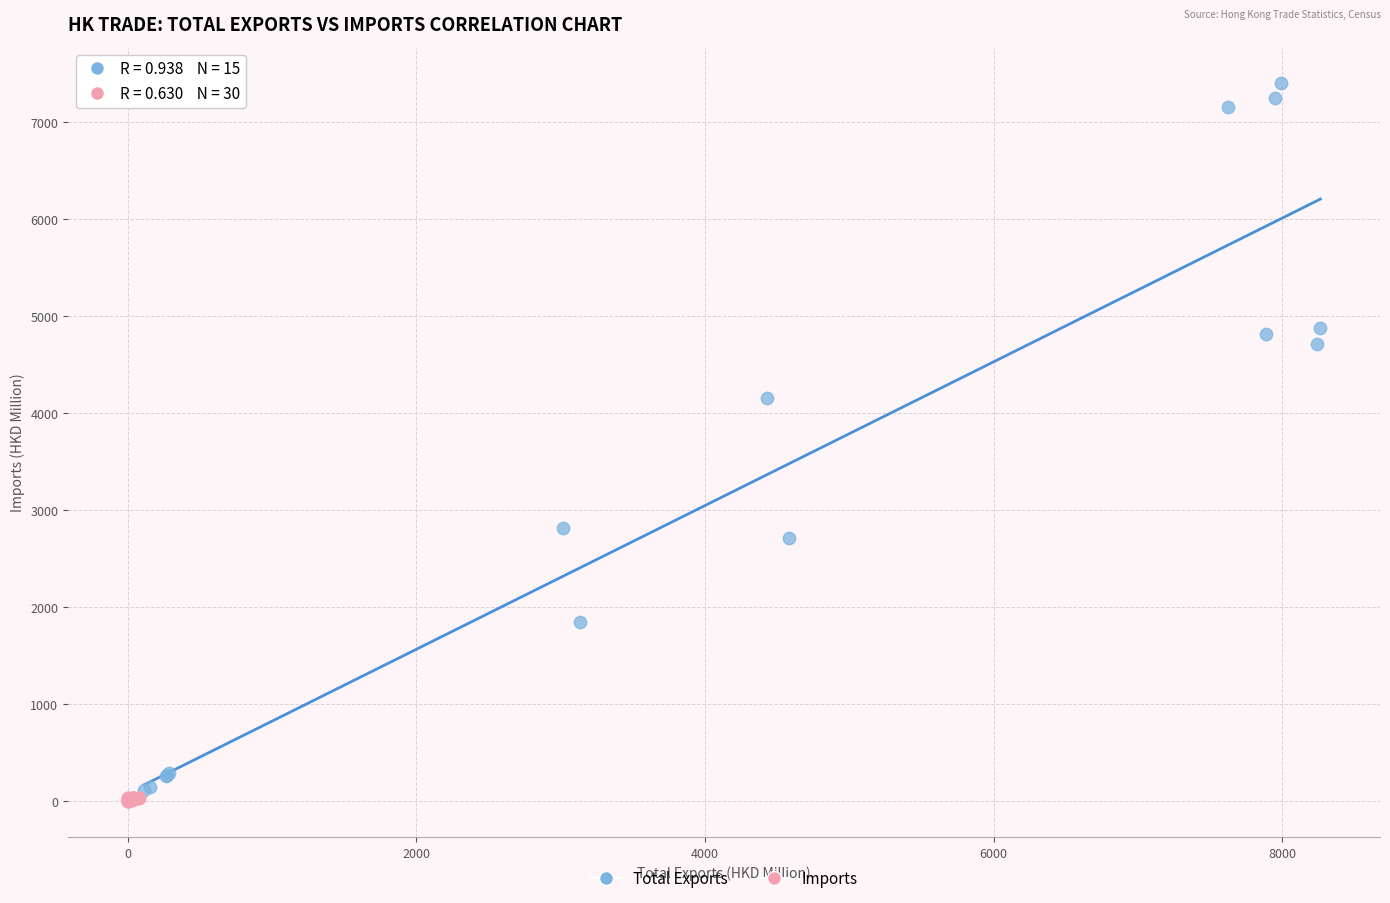

Which series has the widest spread of Y values?

Total Exports